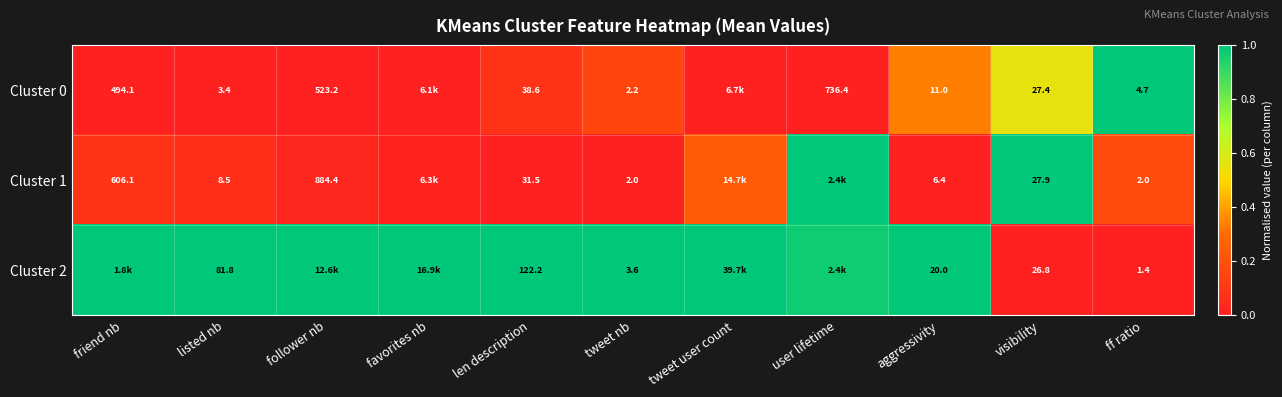

How many distinct data groups are displayed?

3